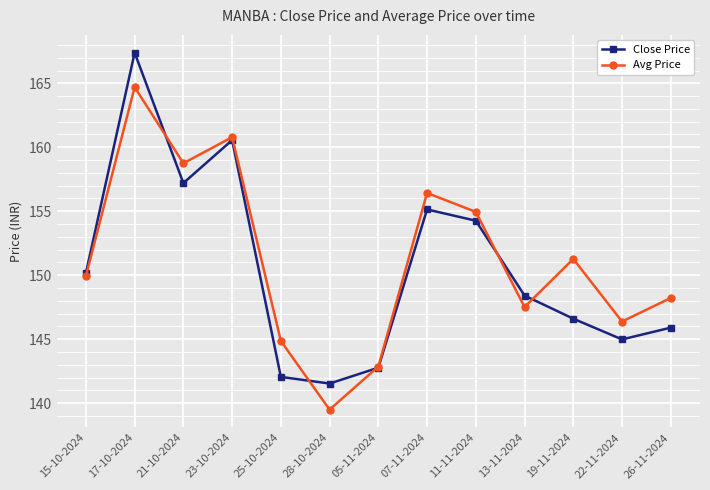

Is it true that Close Price equals 148.4 at 13-11-2024?

True